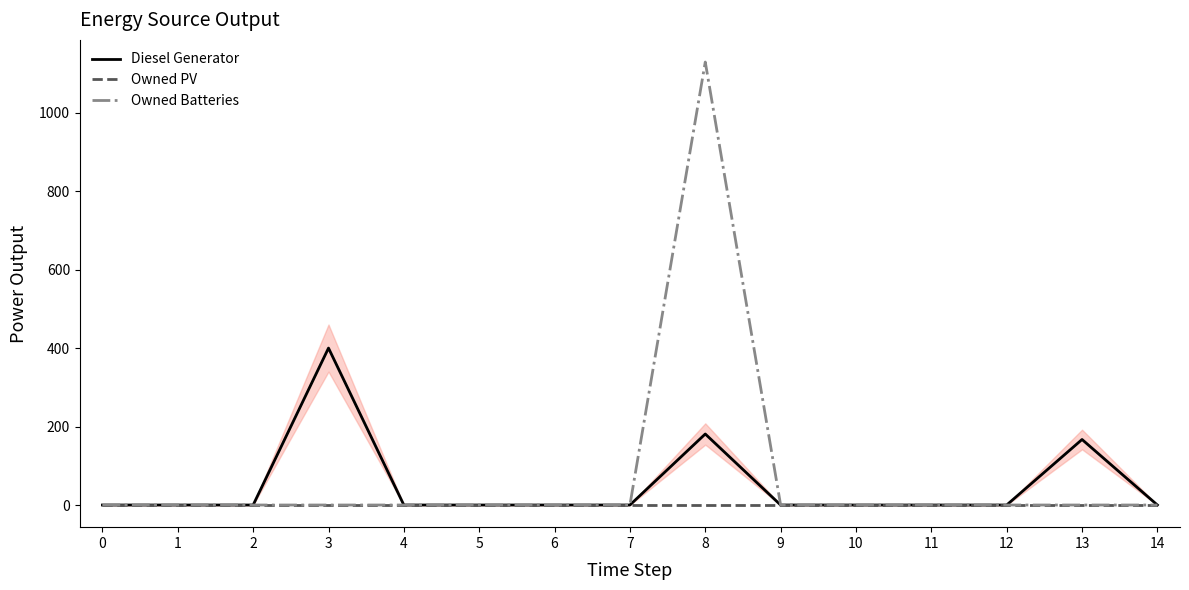

Reading left to right, transcribe all the data shown in this chart.

Diesel Generator: 0	0	0	400	0	0	0	0	181	0	0	0	0	167	0
Owned PV: 0	0	0	0	0	0	0	0	0	0	0	0	0	0	0
Owned Batteries: 0	0	0	0	0	0	0	0	1129	0	0	0	0	0	0